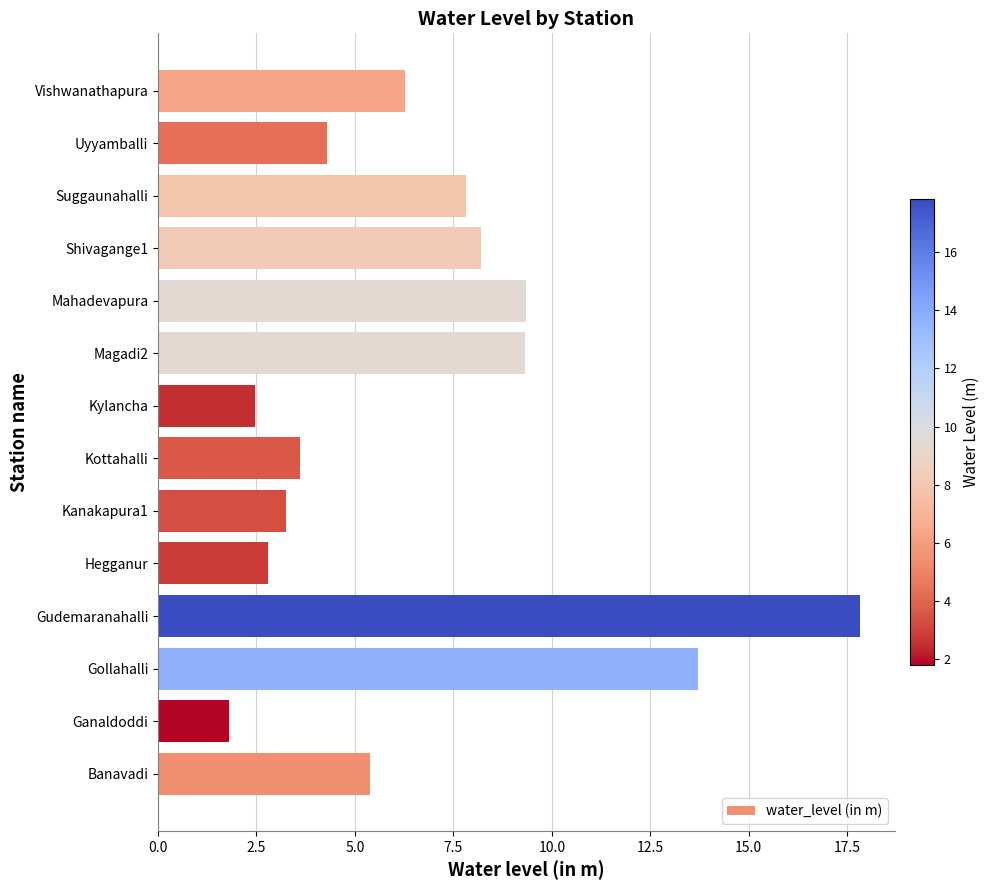

Which label corresponds to the smallest value in the chart?

Ganaldoddi